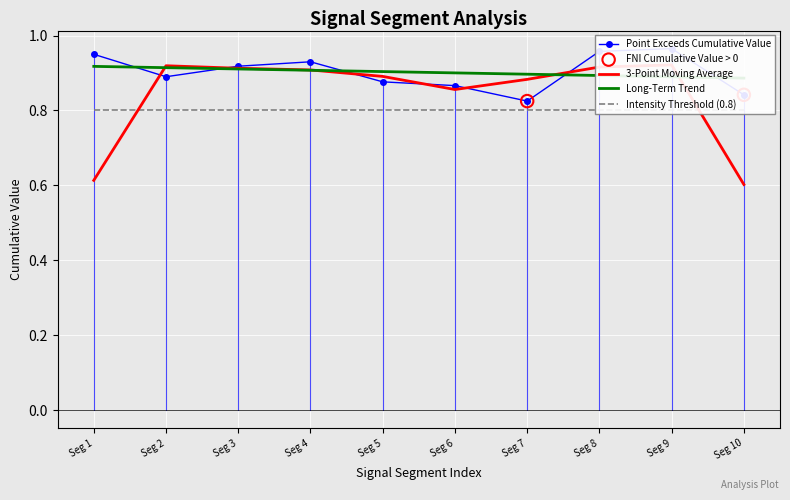

Which series reaches the maximum Y coordinate?

Point_Exceeds_Cumulative_Value